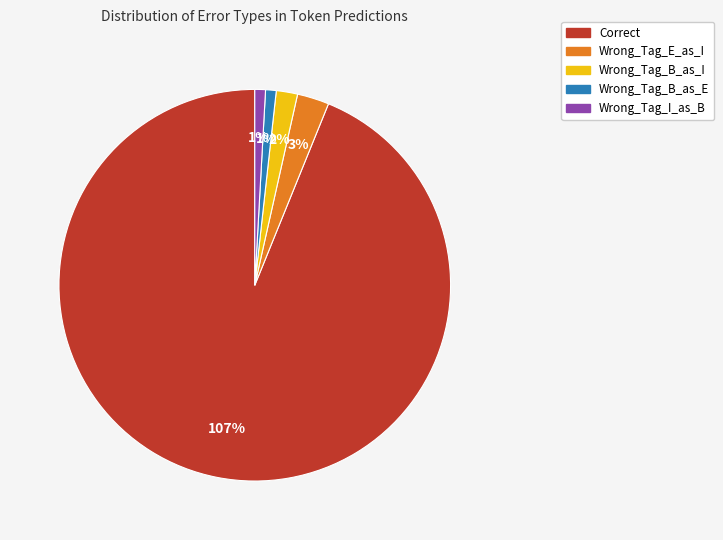

What is the change in value from Wrong_Tag_E_as_I to Wrong_Tag_B_as_E?

-2